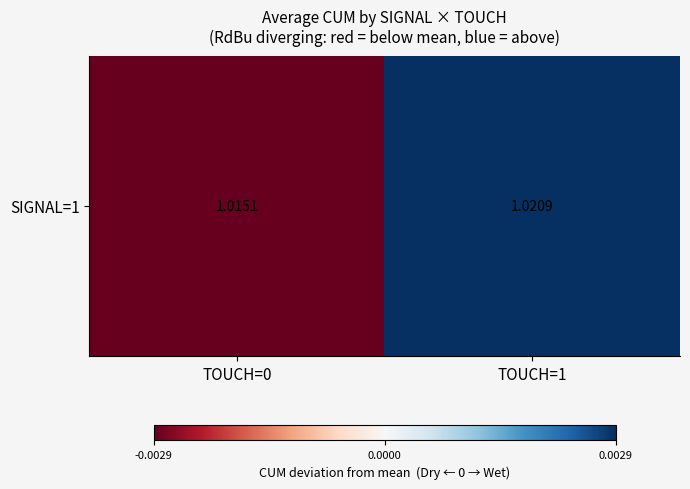

How many data points are above 0?

1